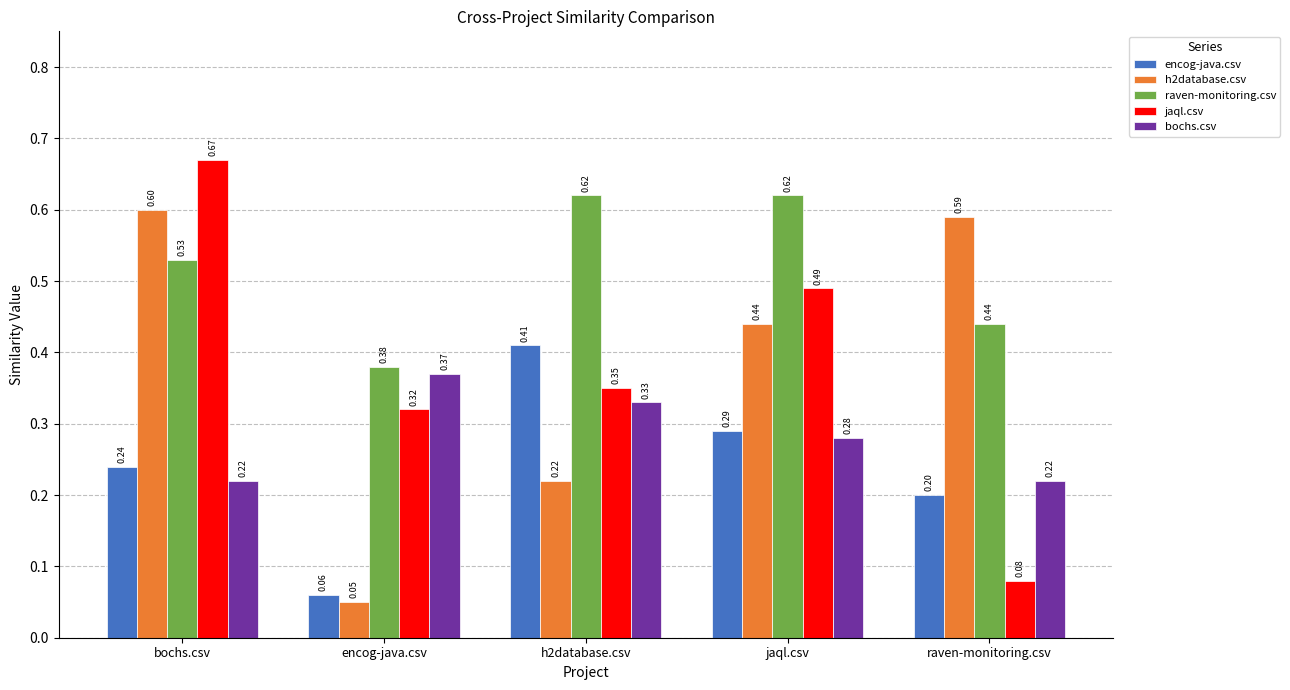

What is the sum of the jaql.csv values at bochs.csv and h2database.csv?

1.0